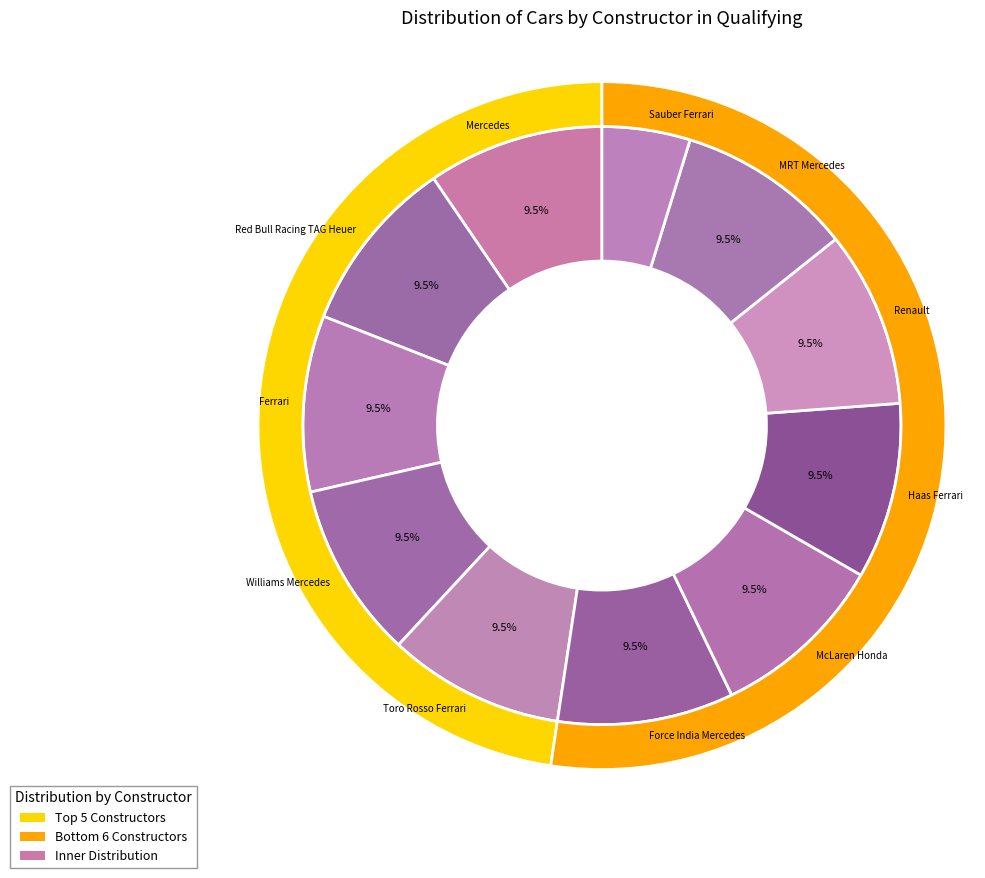

Which has a higher value, Red Bull Racing TAG Heuer or MRT Mercedes?

Red Bull Racing TAG Heuer